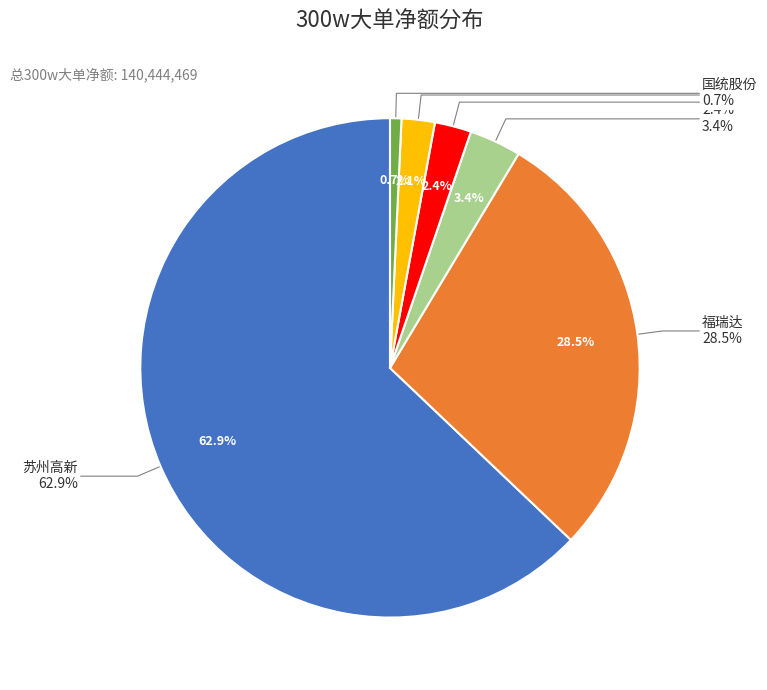

Which category has the smallest portion of the pie?

国统股份